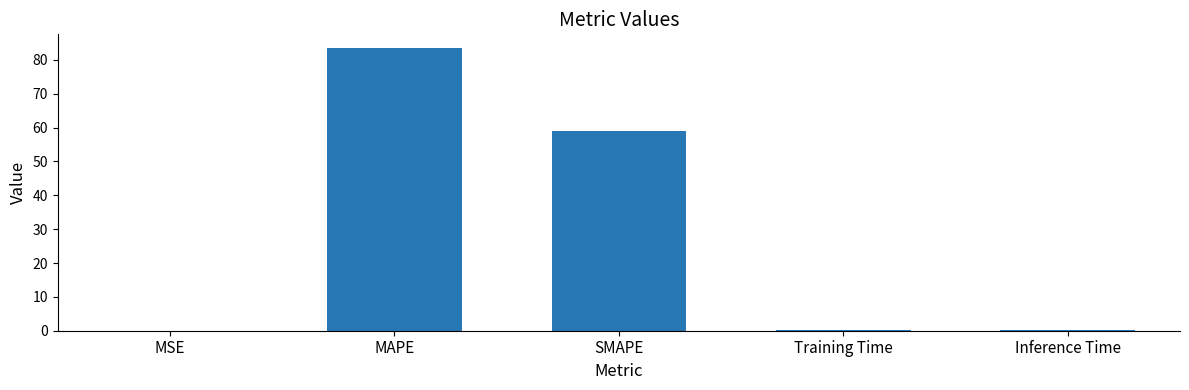

Which label corresponds to the largest value in the chart?

MAPE